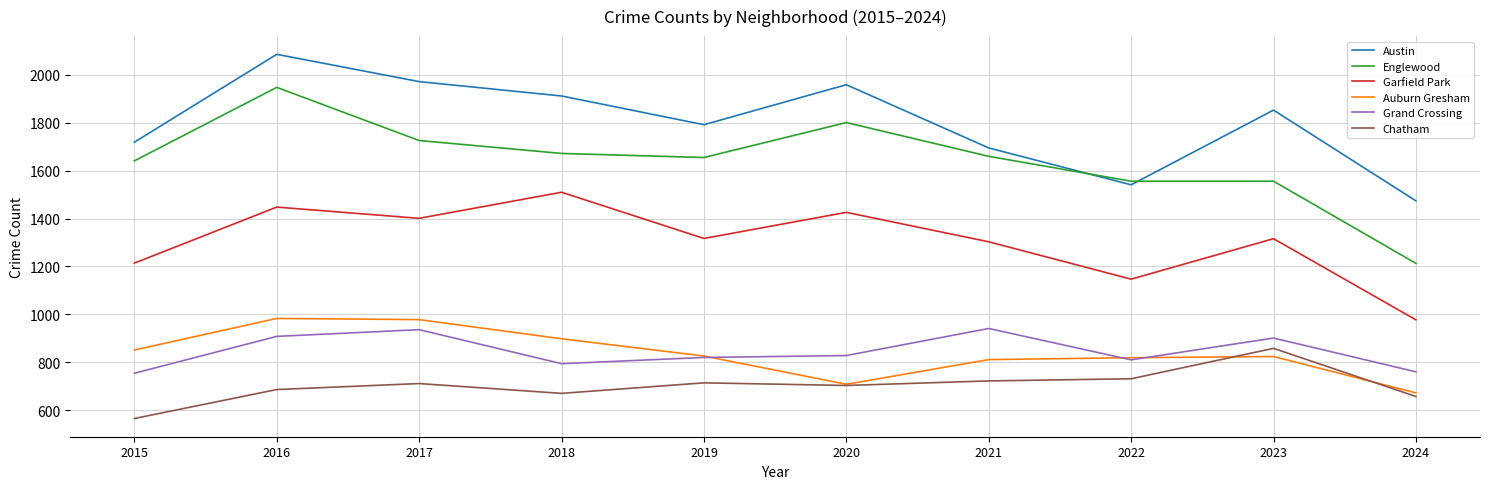

Where is the first local maximum for Englewood?

2016